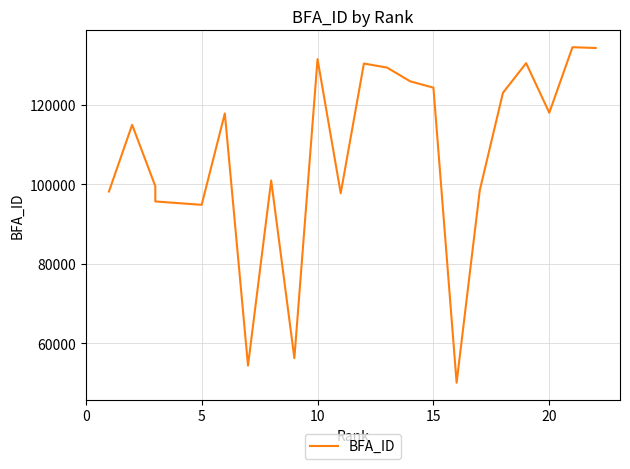

Is this an area chart (filled region under the line)?

No